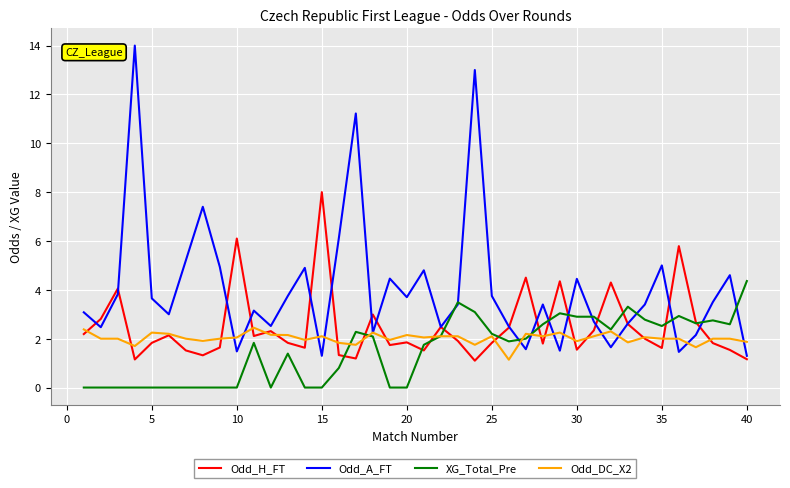

Rank the series by their maximum value, from highest to lowest.

Odd_A_FT, Odd_H_FT, XG_Total_Pre, Odd_DC_X2